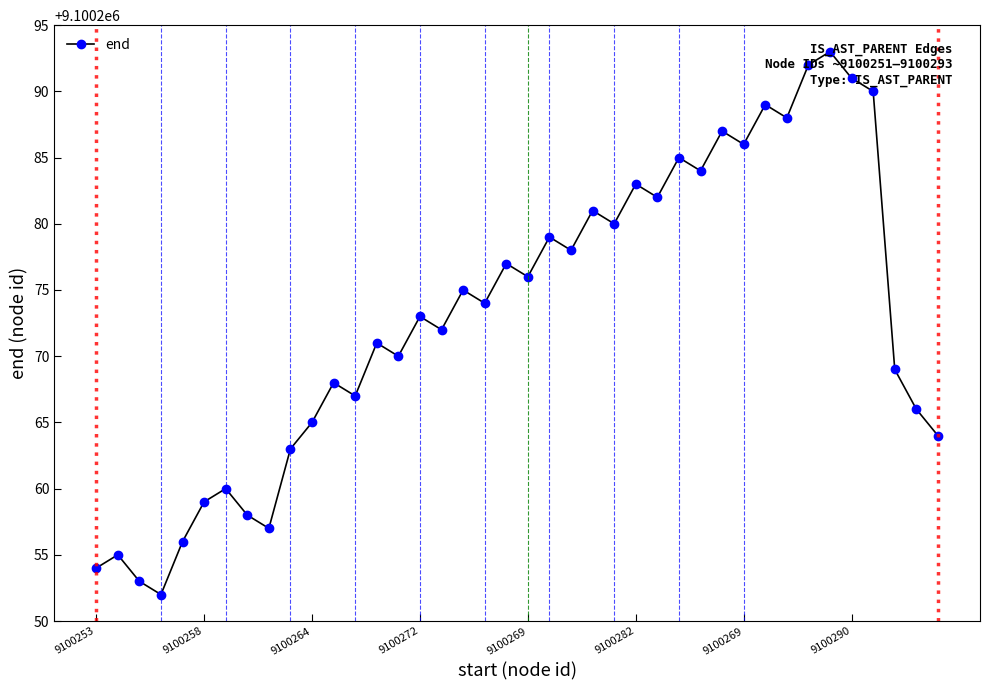

Where does the data first go above 9100274?

17